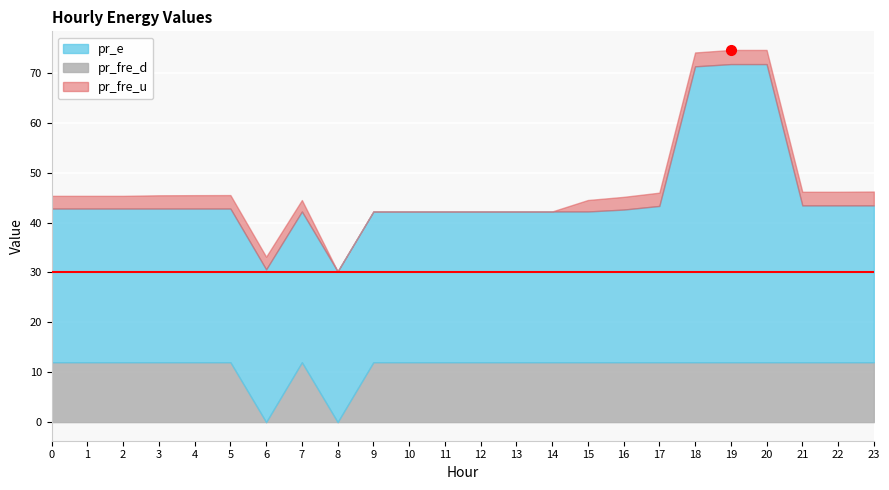

Which series has the largest total across all categories?

pr_e